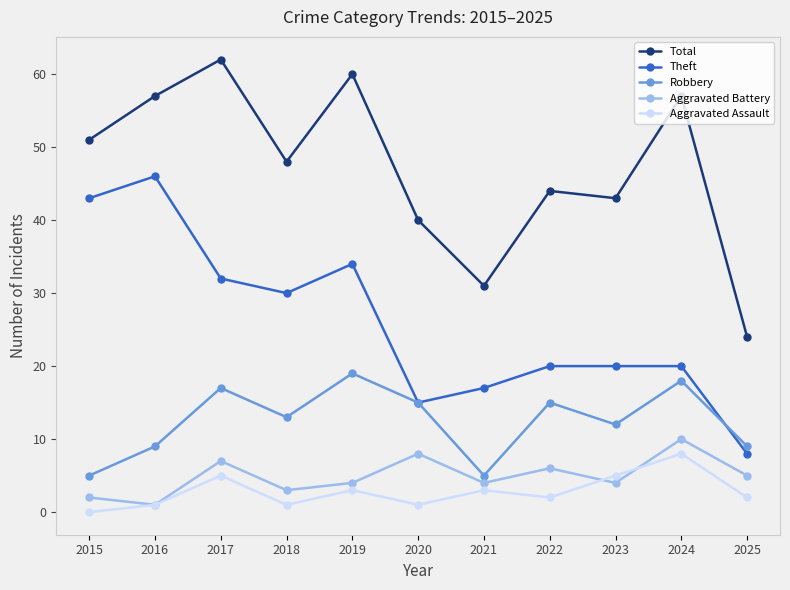

True or false: Theft has a value of 49 at 2018.

False